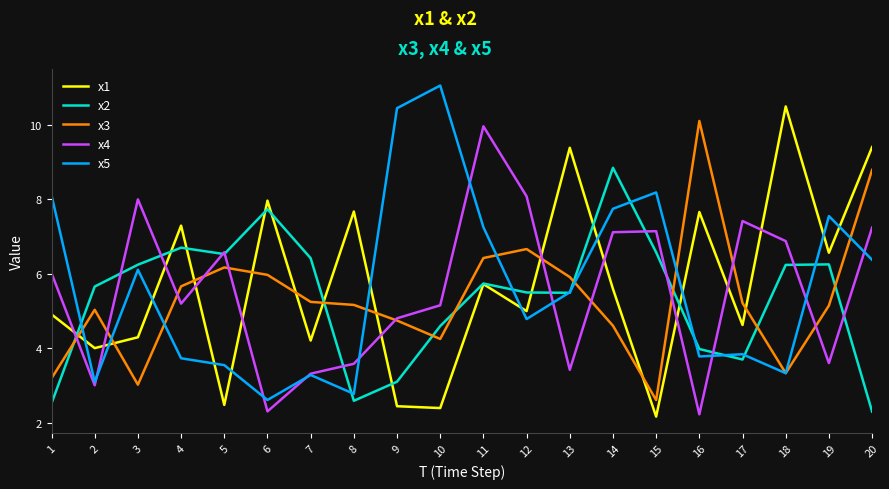

Between 2 and 19, which series saw the biggest shift?

x5